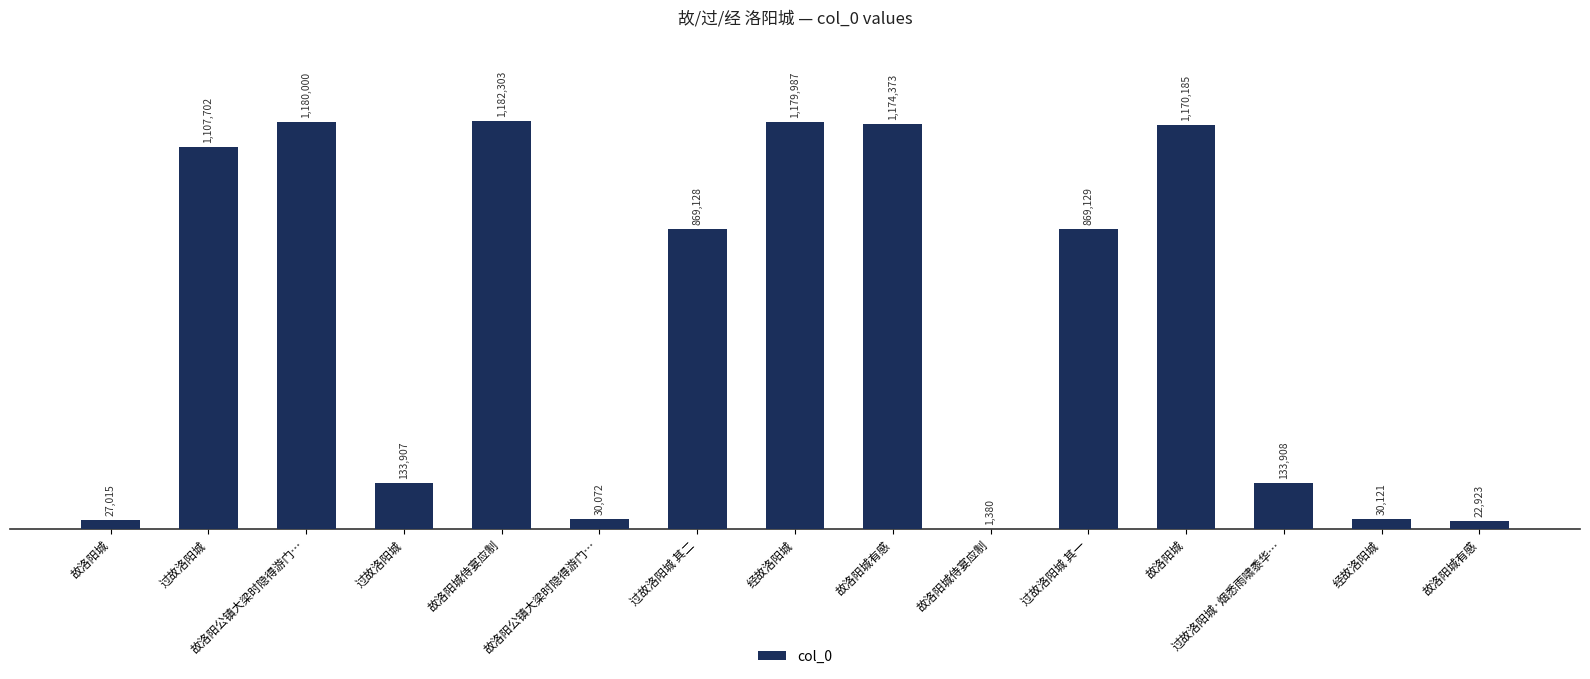

Are the bars horizontal?

No